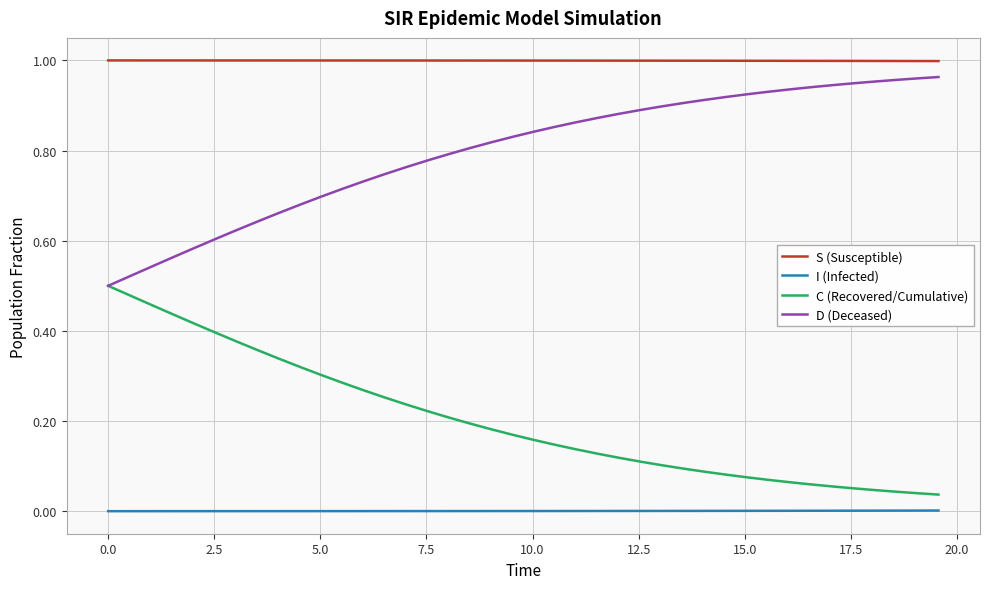

True or false: S (Susceptible) and D (Deceased) cross at least once.

False